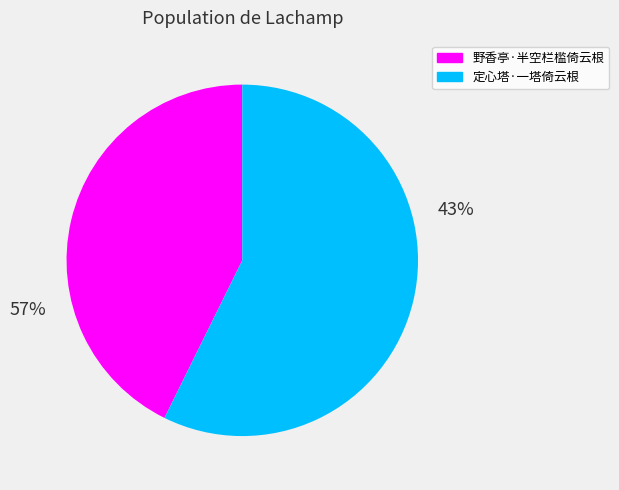

Is it true that 定心塔·一塔倚云根 is 47% of the pie?

False